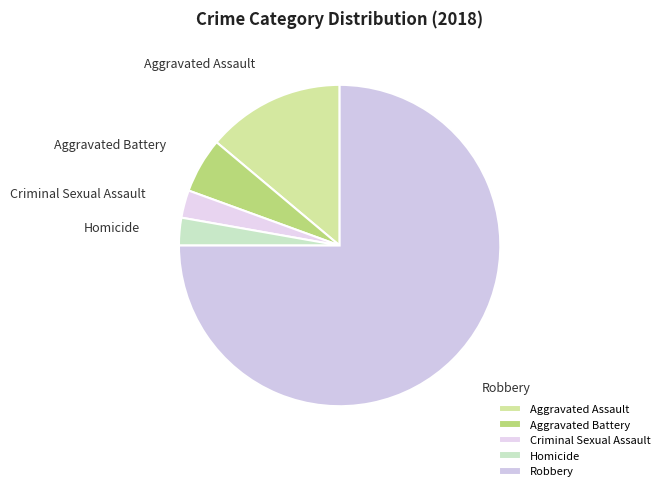

Combined, do Criminal Sexual Assault and Homicide account for over 50%?

No